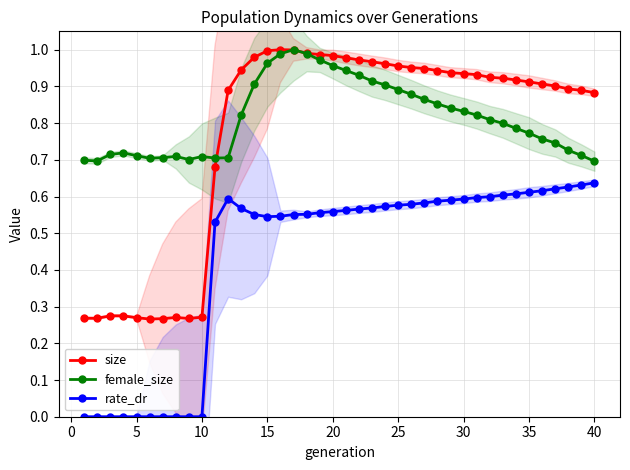

Which series has the widest spread of values?

size